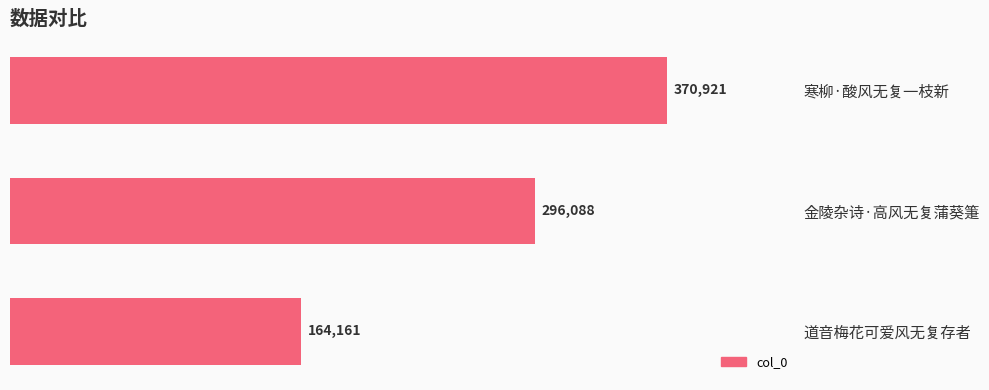

Reading bottom to top, extract all data points from this chart.

164161	296088	370921